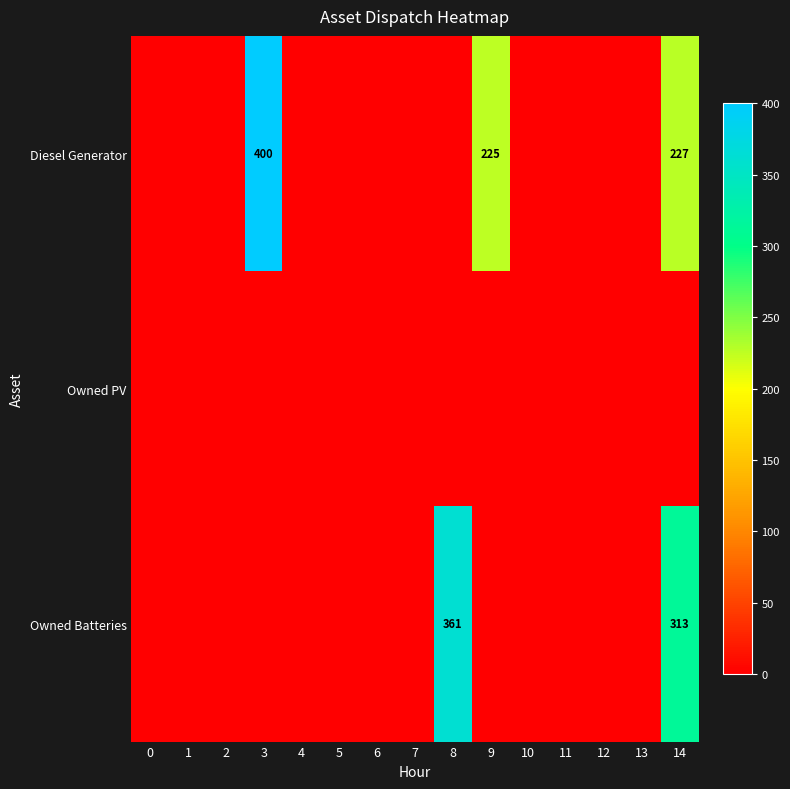

Is it true that Diesel Generator equals 167 at 3?

False